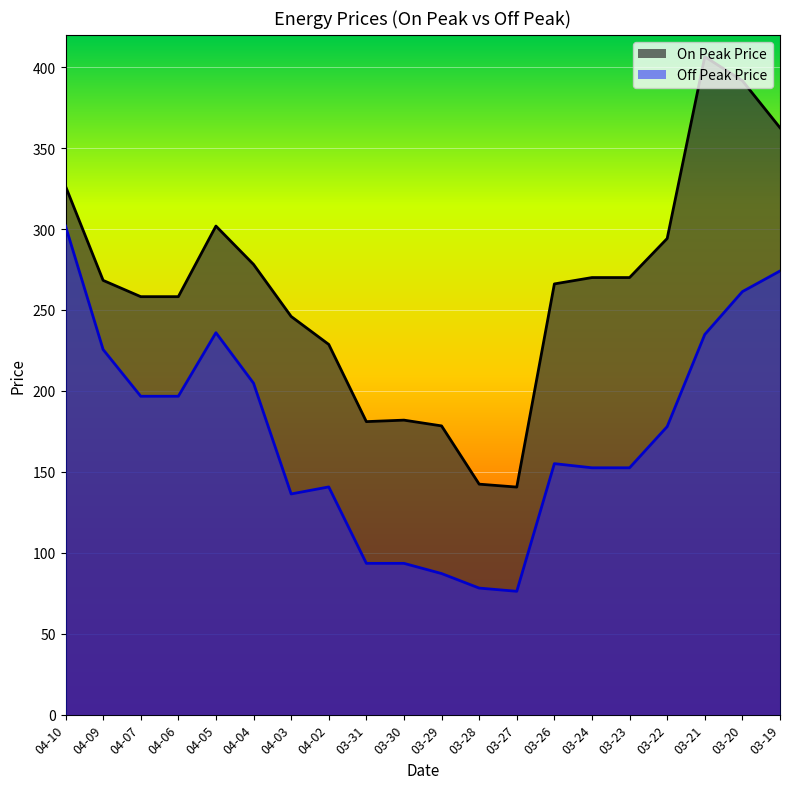

Rank the series by their average value, from highest to lowest.

On Peak Price, Off Peak Price